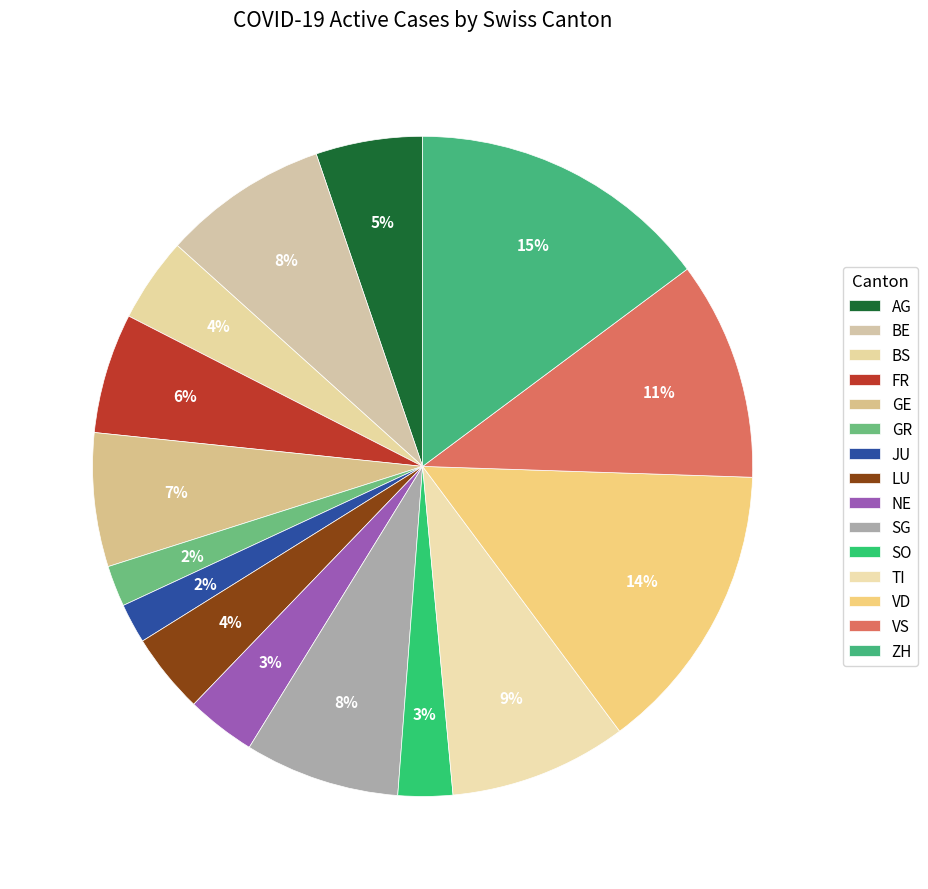

To the nearest percent, what percentage of the pie is NE?

3%